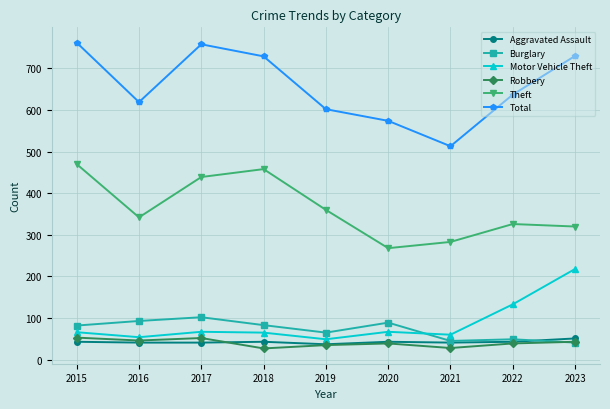

Is it true that Aggravated Assault equals 43 at 2015?

True